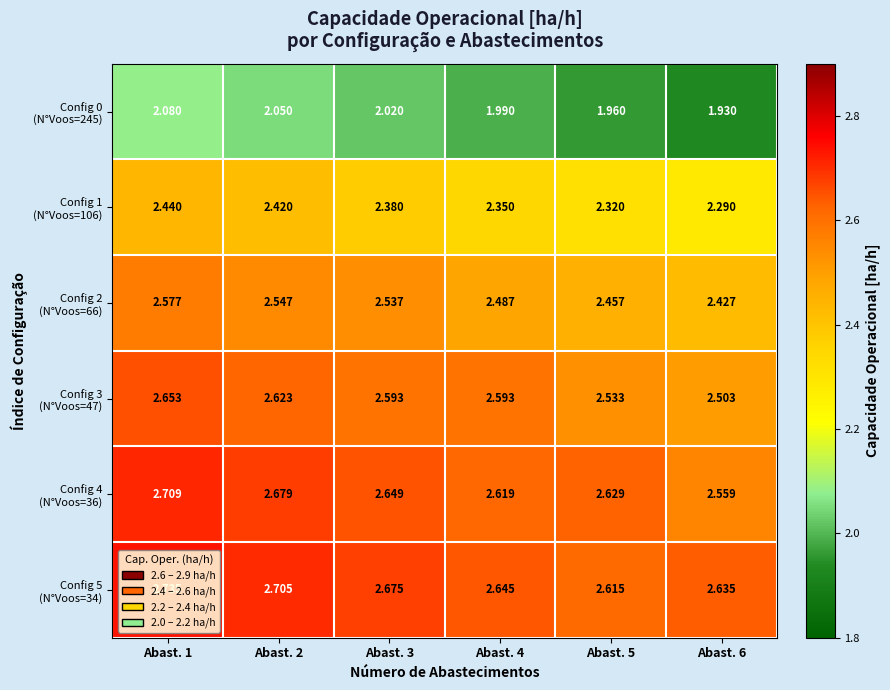

How many series are shown in this chart?

6